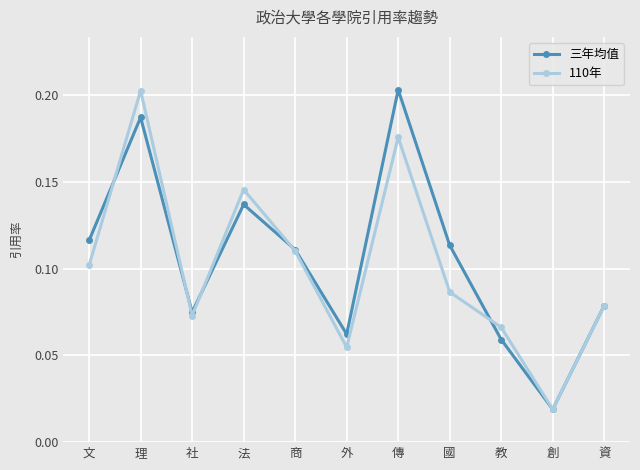

Is it true that 三年均值 equals 0.1 at 法?

True